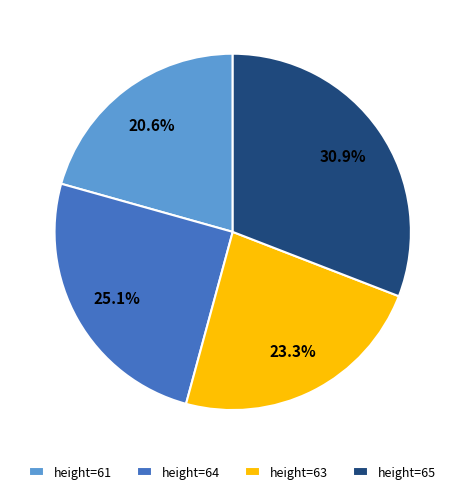

Which has a higher value, height=64 or height=61?

height=64